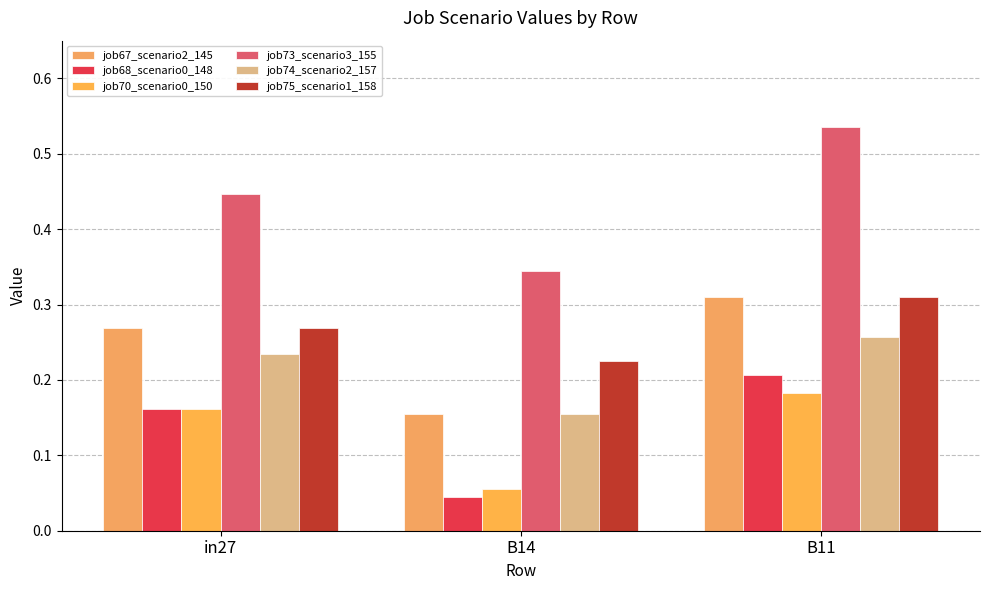

How many bars are there in each group?

6